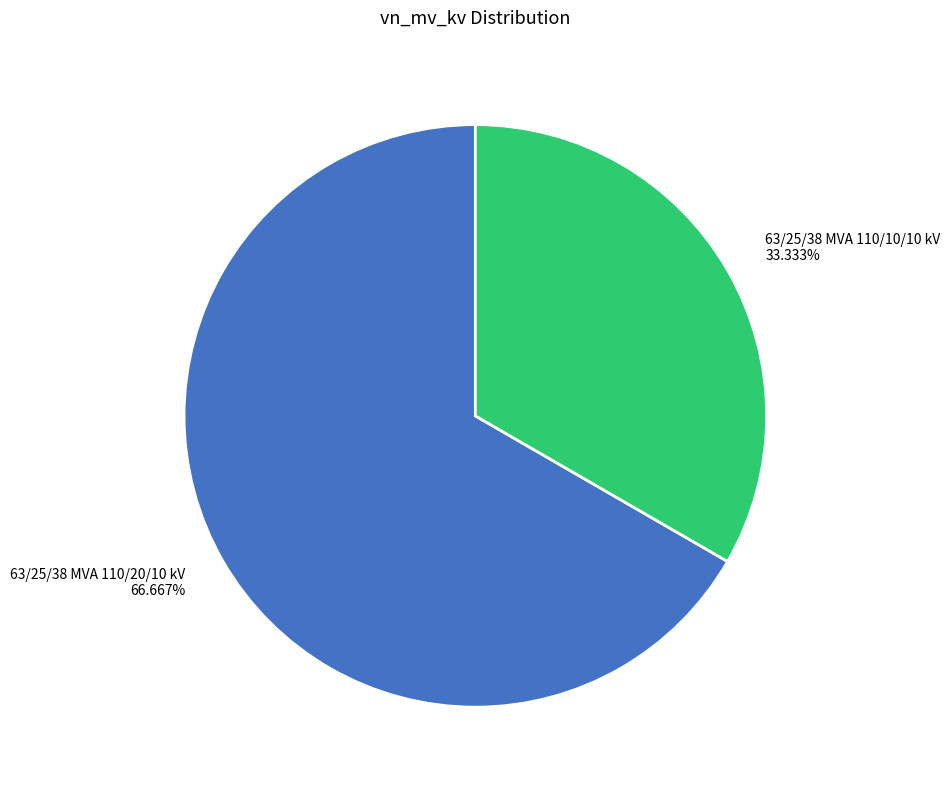

To the nearest percent, what is the difference between the largest and smallest slice percentages?

33%